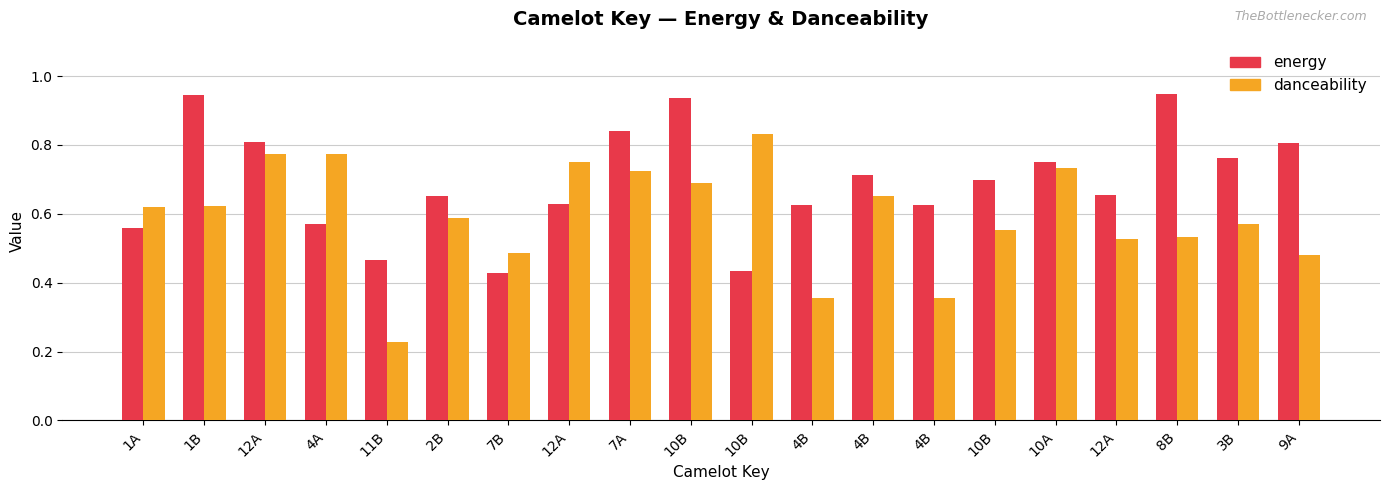

What is the sum of the danceability values at 1B and 4B?

1.0